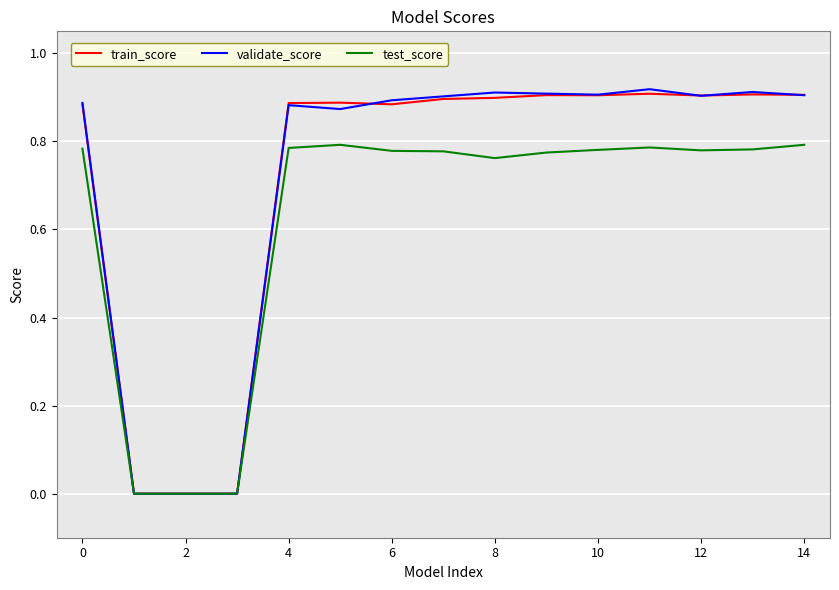

Which series has the largest range (max minus min)?

validate_score